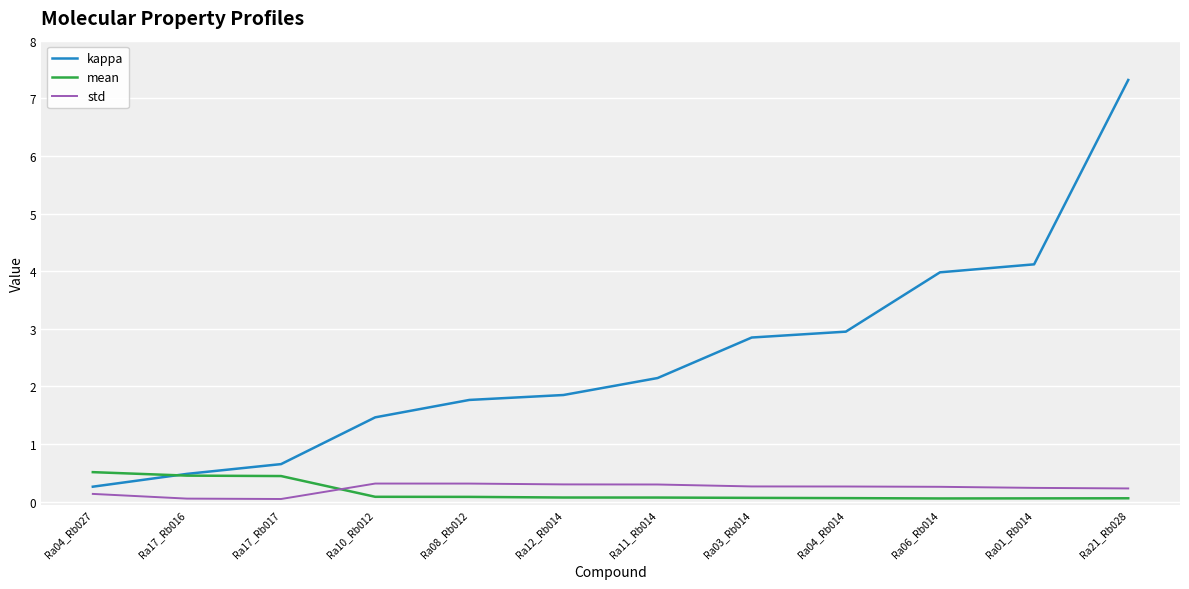

How many times do mean and std cross each other?

1